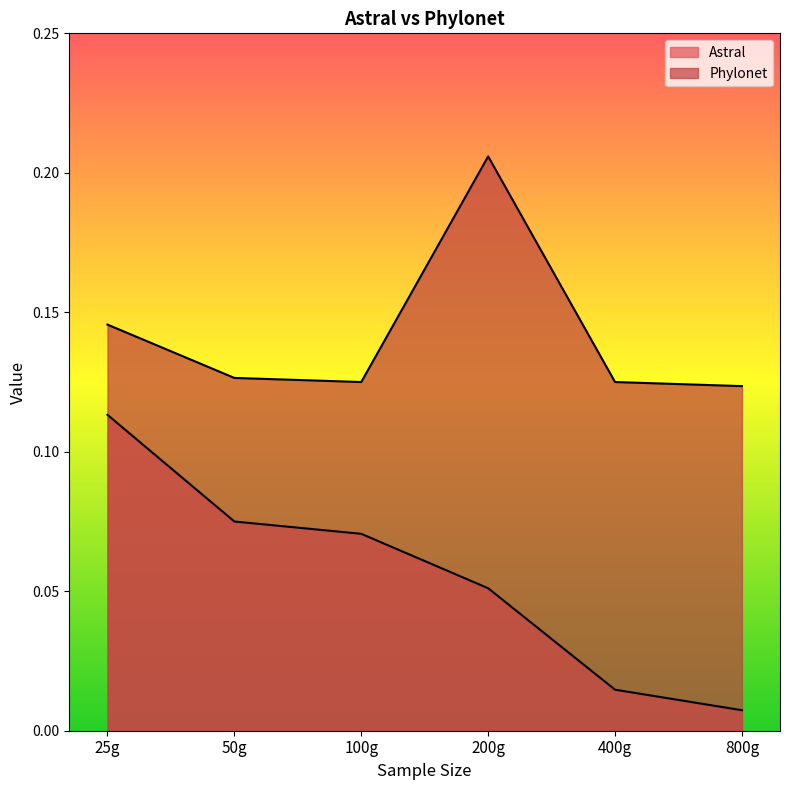

What is the label of the 4th point from the right?

100g